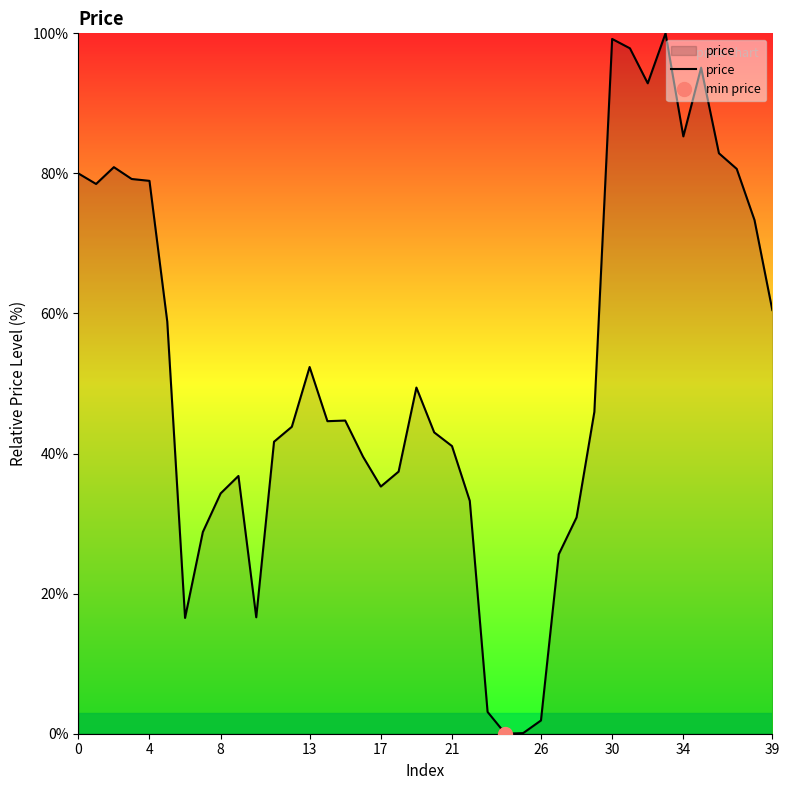

Is it true that price equals 55.1 at 30?

False